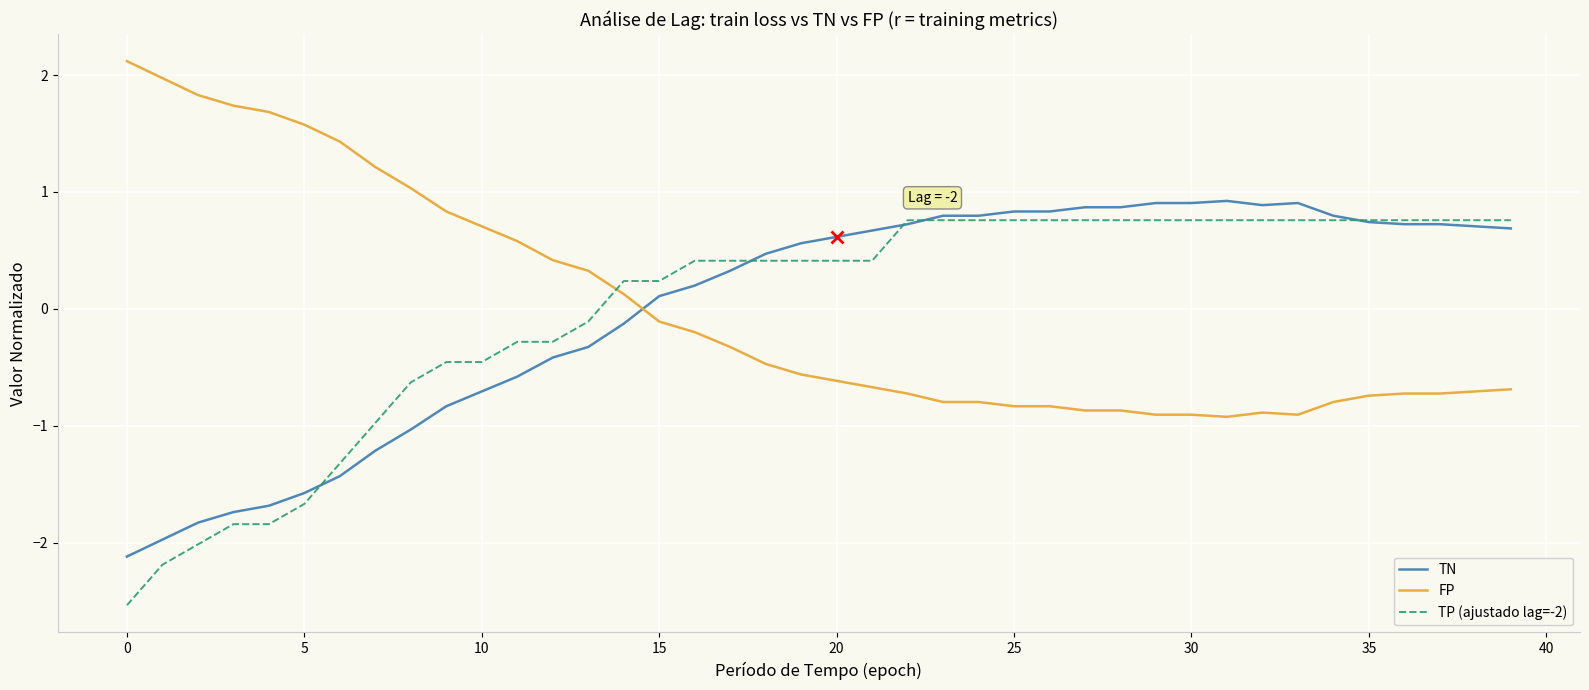

What is the maximum value shown in the chart?

2.1